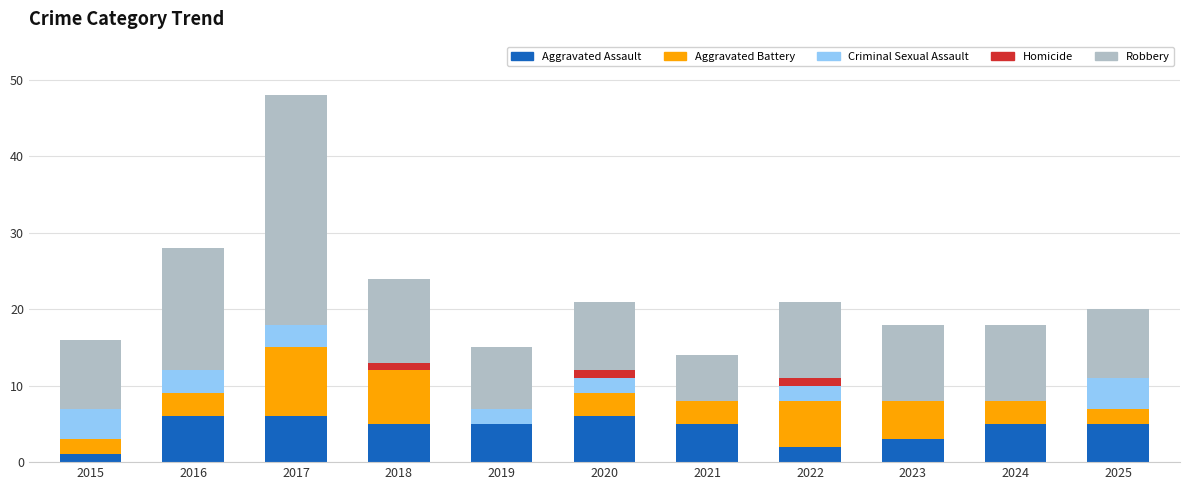

What is the maximum value for Aggravated Assault?

6